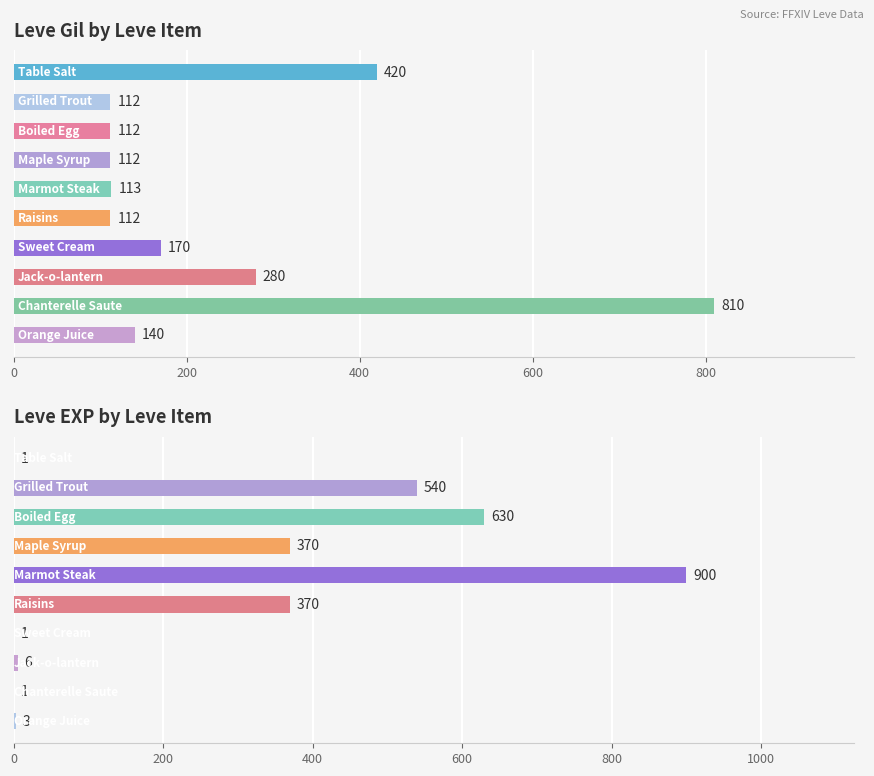

Between 600 and 200, which is larger?

600